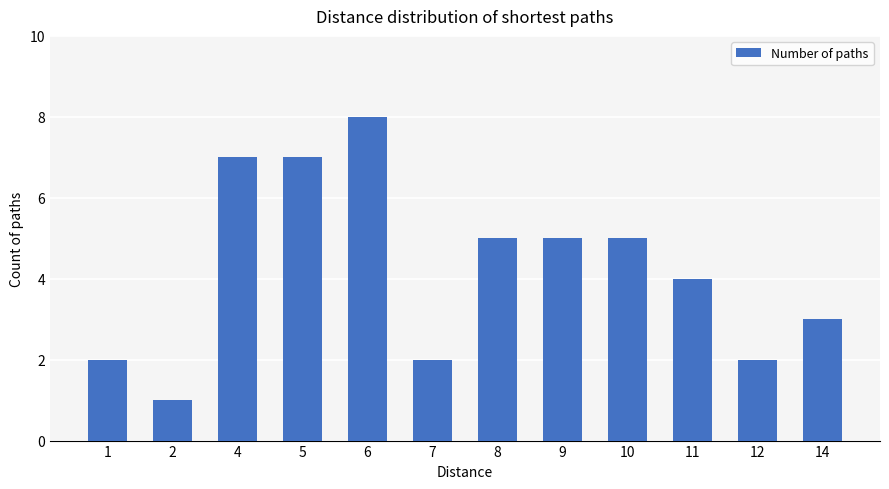

How many data points does each series have?

12